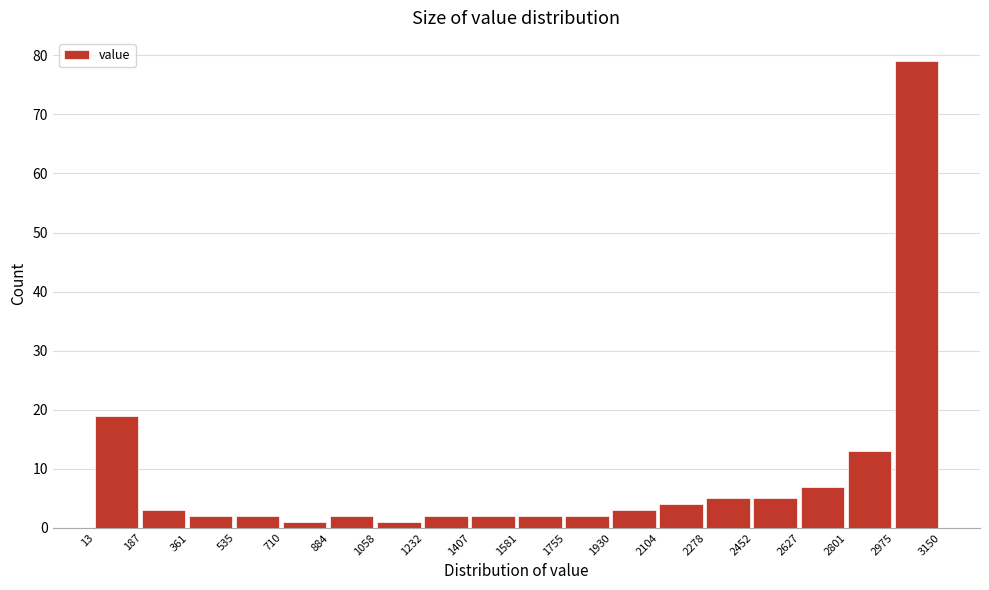

Which range on the x-axis has the tallest bar?

2975 to 3150